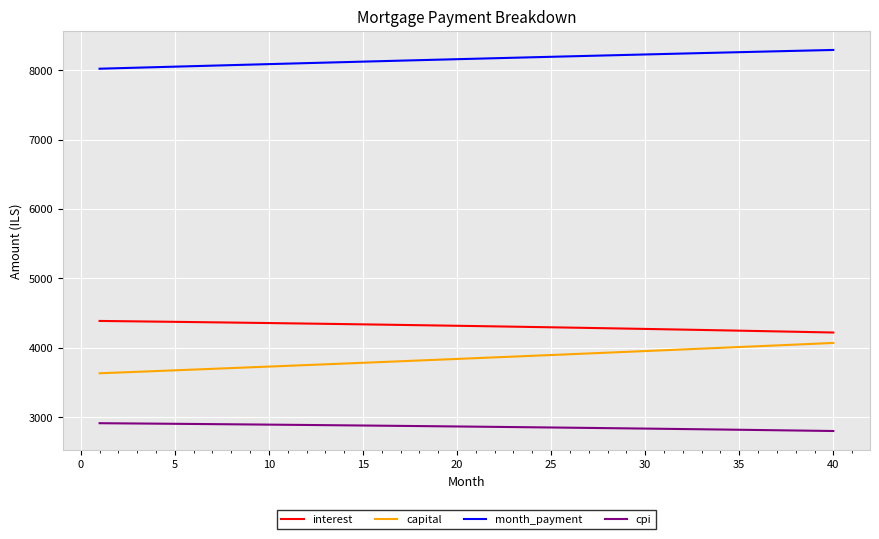

What are all the series names shown in the legend?

interest, capital, month_payment, cpi